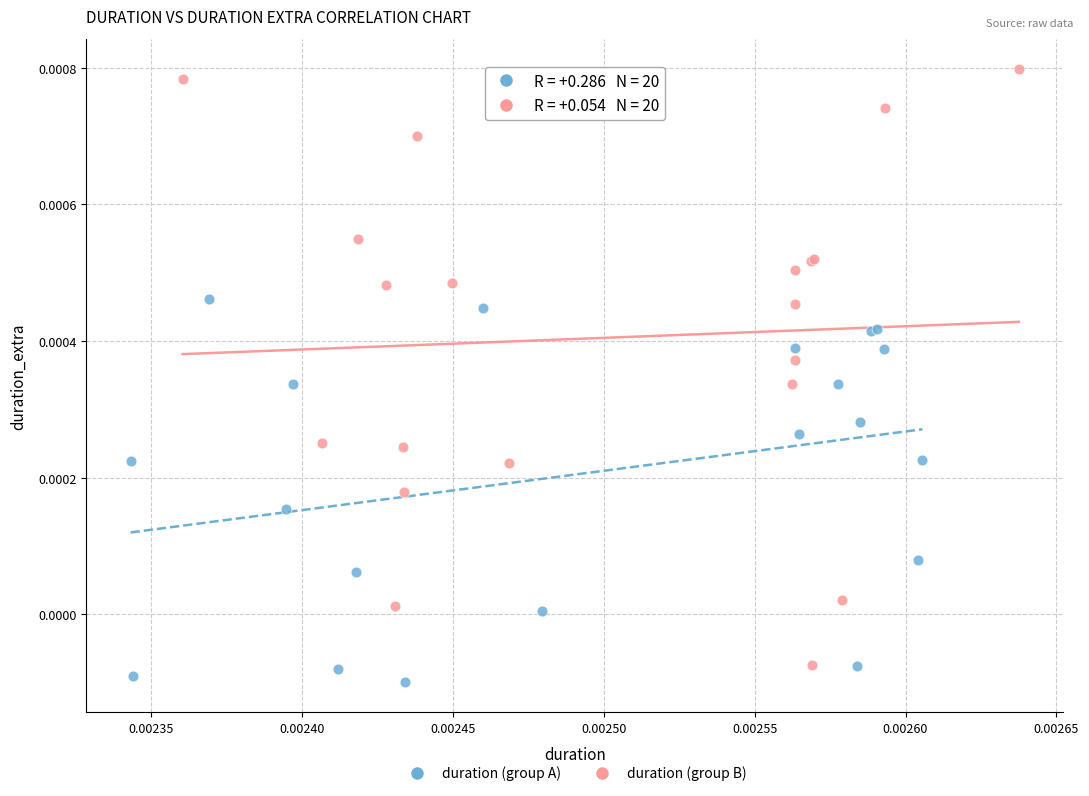

Which series has the largest Y range (max minus min)?

duration (group B)